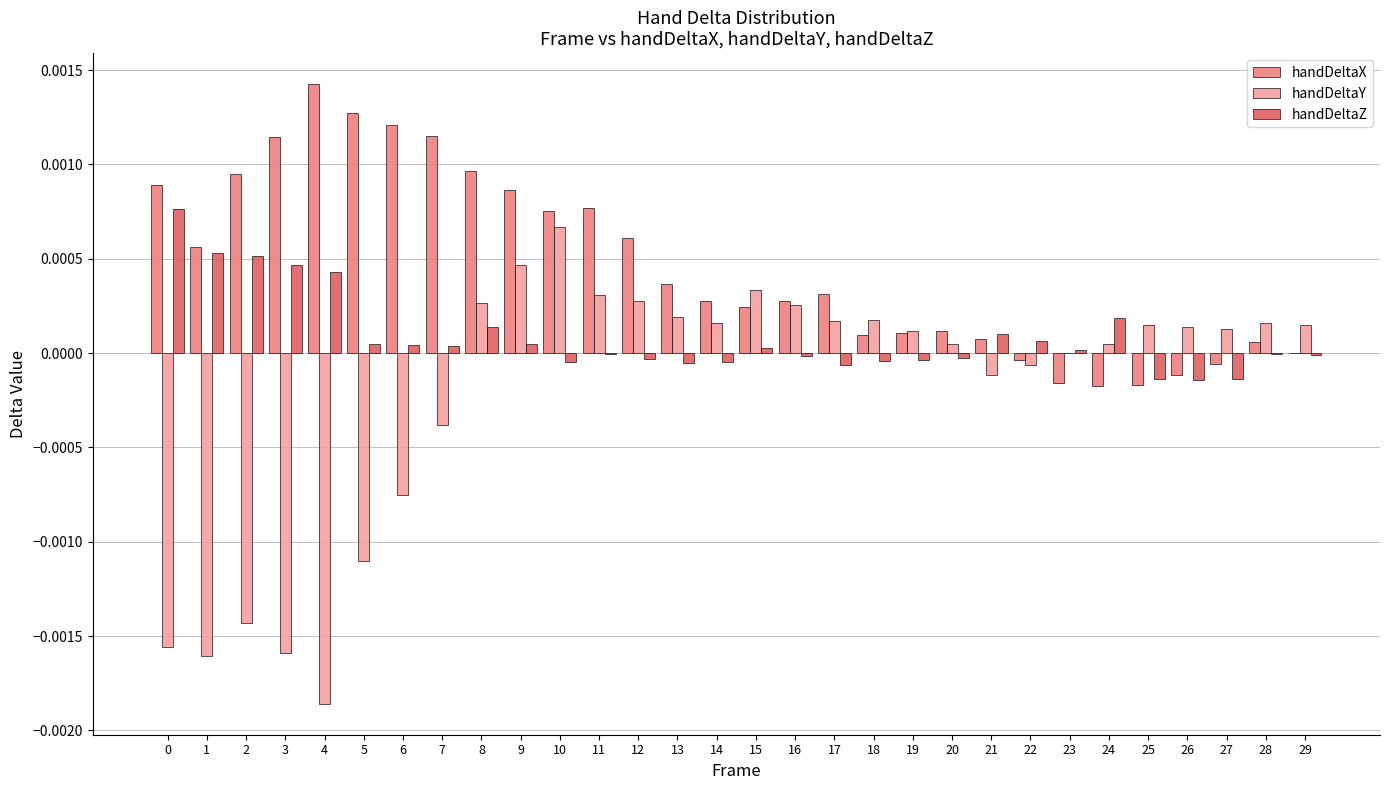

True or false: handDeltaZ has a value of -0.0 at 17.

True